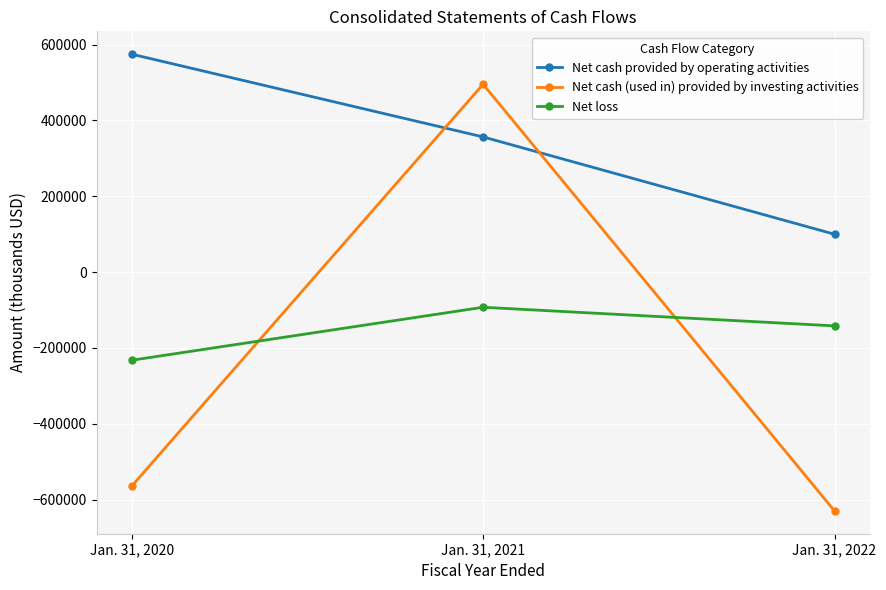

What are all the series names shown in the legend?

Net cash provided by operating activities, Net cash (used in) provided by investing activities, Net loss